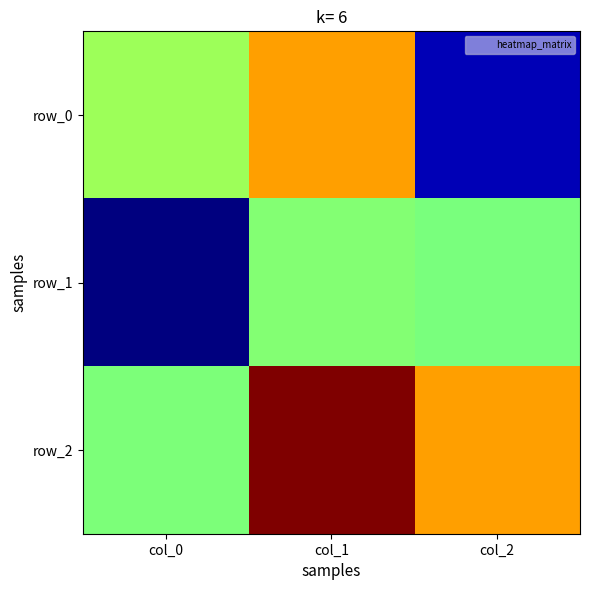

What is the maximum value shown in the chart?

0.9